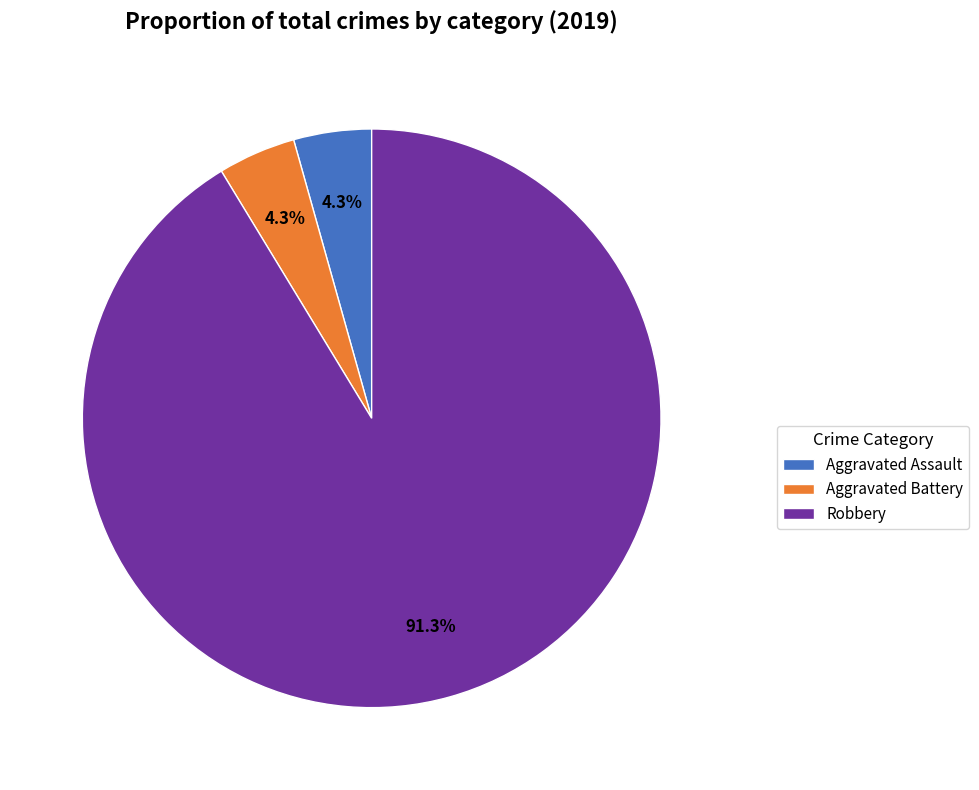

Which slice is the largest?

Robbery